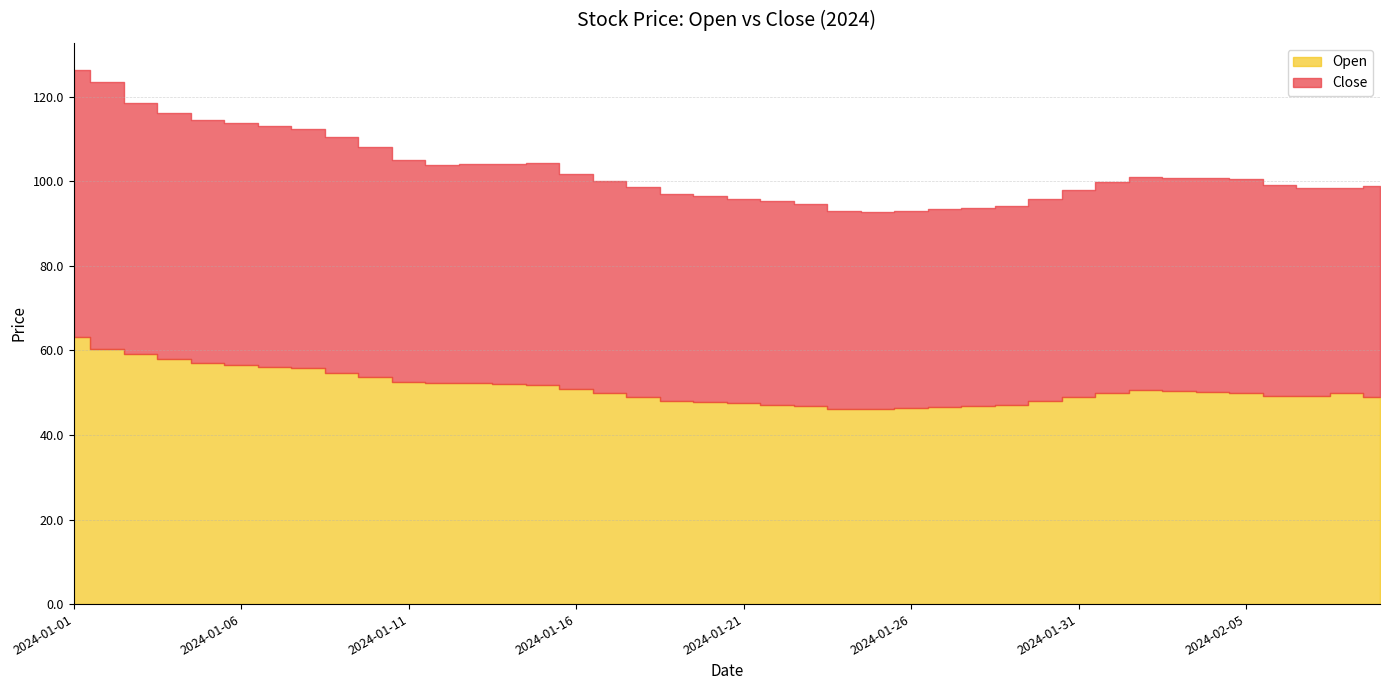

Between 2024-01-20 and 2024-01-01, which is larger?

2024-01-01